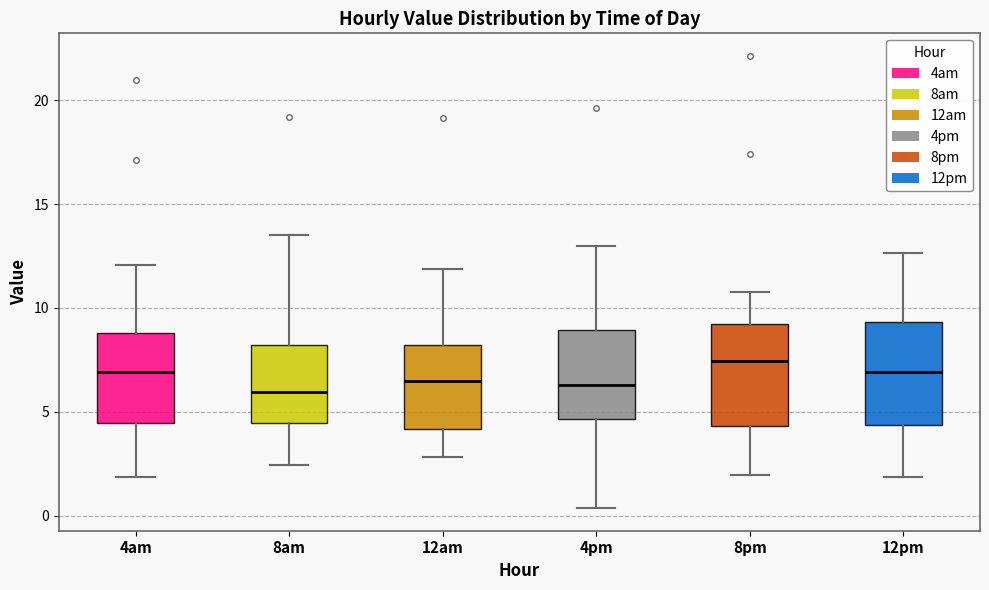

Reading left to right, read every box against the y-axis: the position of its median line, the range the box covers, and the ends of its whiskers. The values are not printed on the chart, so give them approximately, as read against the axis.

4am: median 7.0, box 4.5 to 9.0, whiskers 2.0 to 12.0
8am: median 6.0, box 4.5 to 8.0, whiskers 2.5 to 13.5
12am: median 6.5, box 4.0 to 8.0, whiskers 3.0 to 12.0
4pm: median 6.5, box 4.5 to 9.0, whiskers 0.5 to 13.0
8pm: median 7.5, box 4.5 to 9.0, whiskers 2.0 to 11.0
12pm: median 7.0, box 4.5 to 9.5, whiskers 2.0 to 12.5